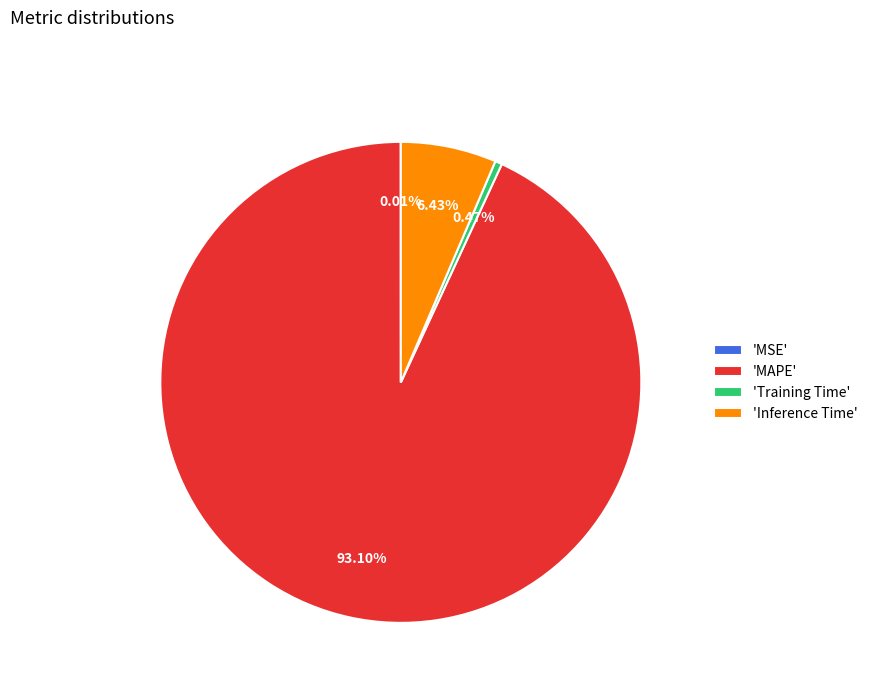

What is the majority slice?

'MAPE'